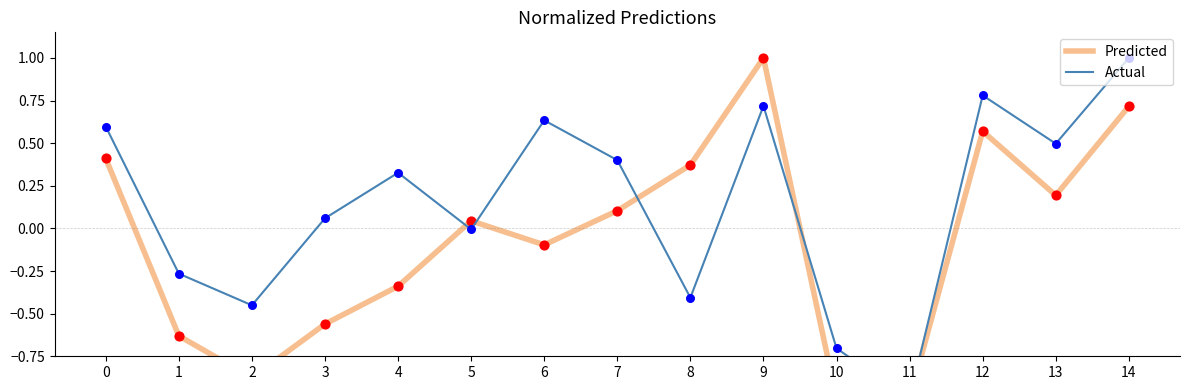

What are all the series names shown in the legend?

Predicted, Actual